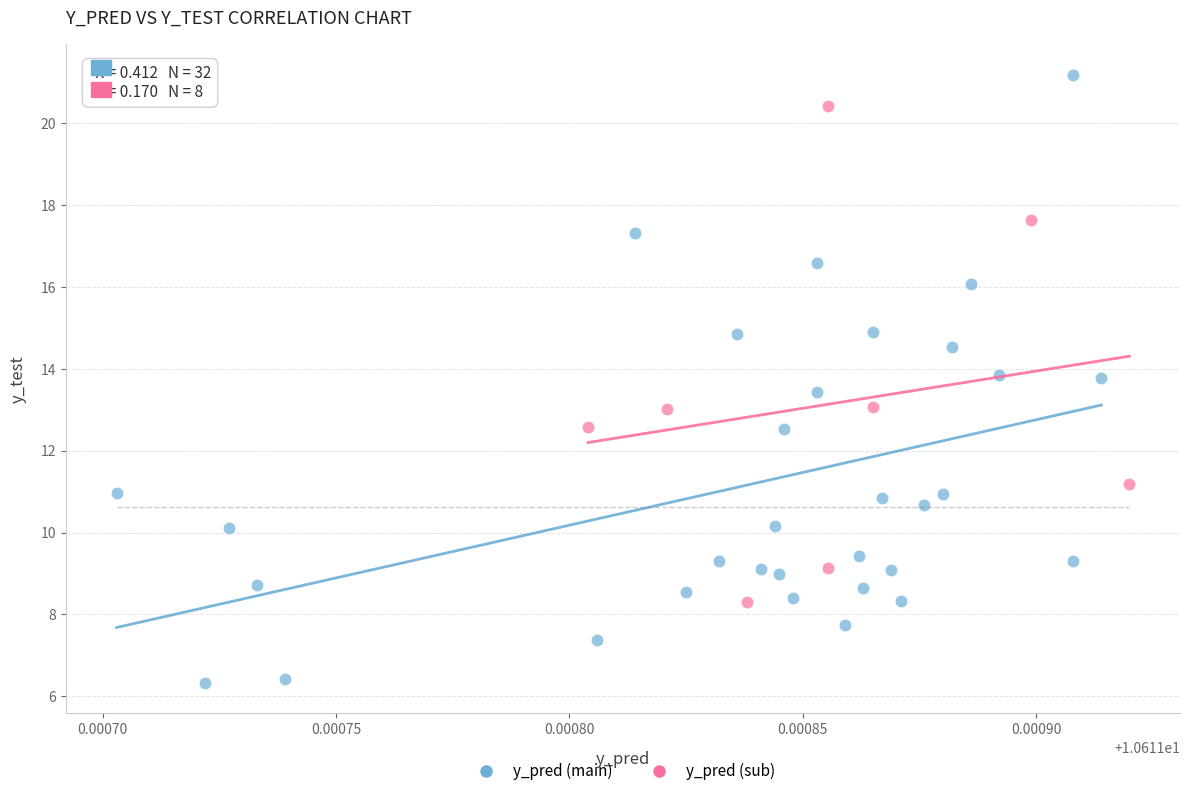

Which series has the widest spread of Y values?

y_pred (main)